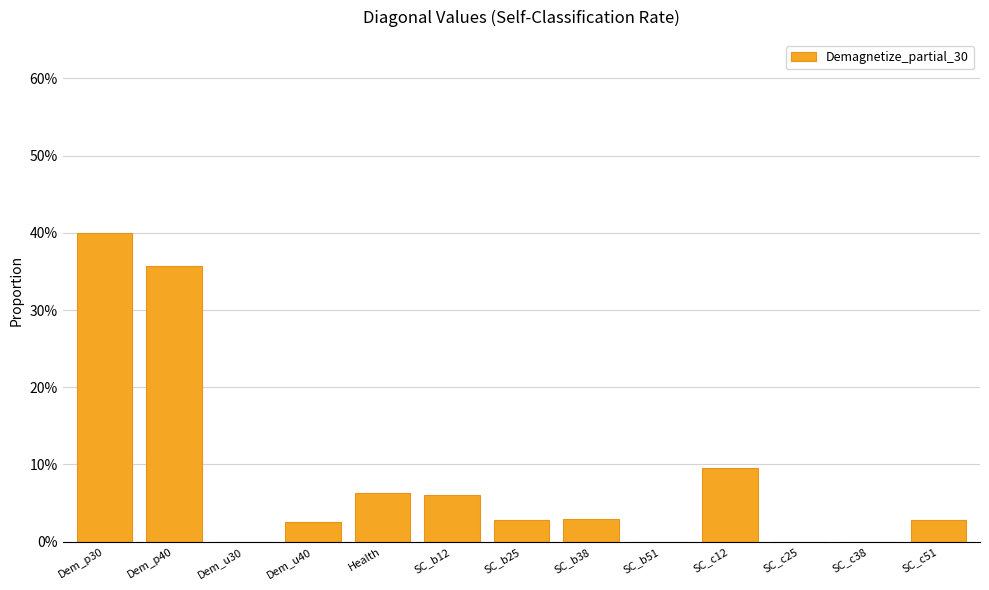

The chart shows a value of 0.6 at Dem_p40. True or false?

False